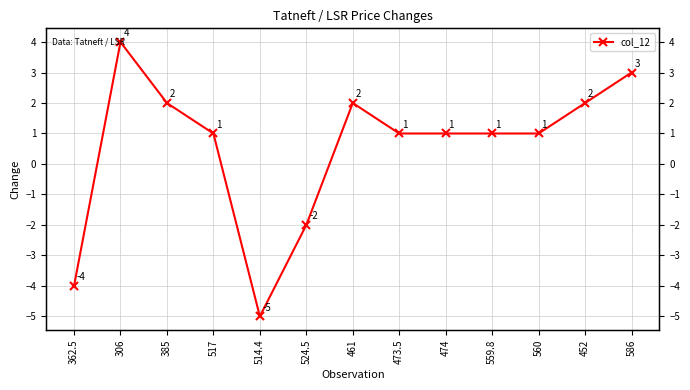

At which category does the data reach its first local peak?

306